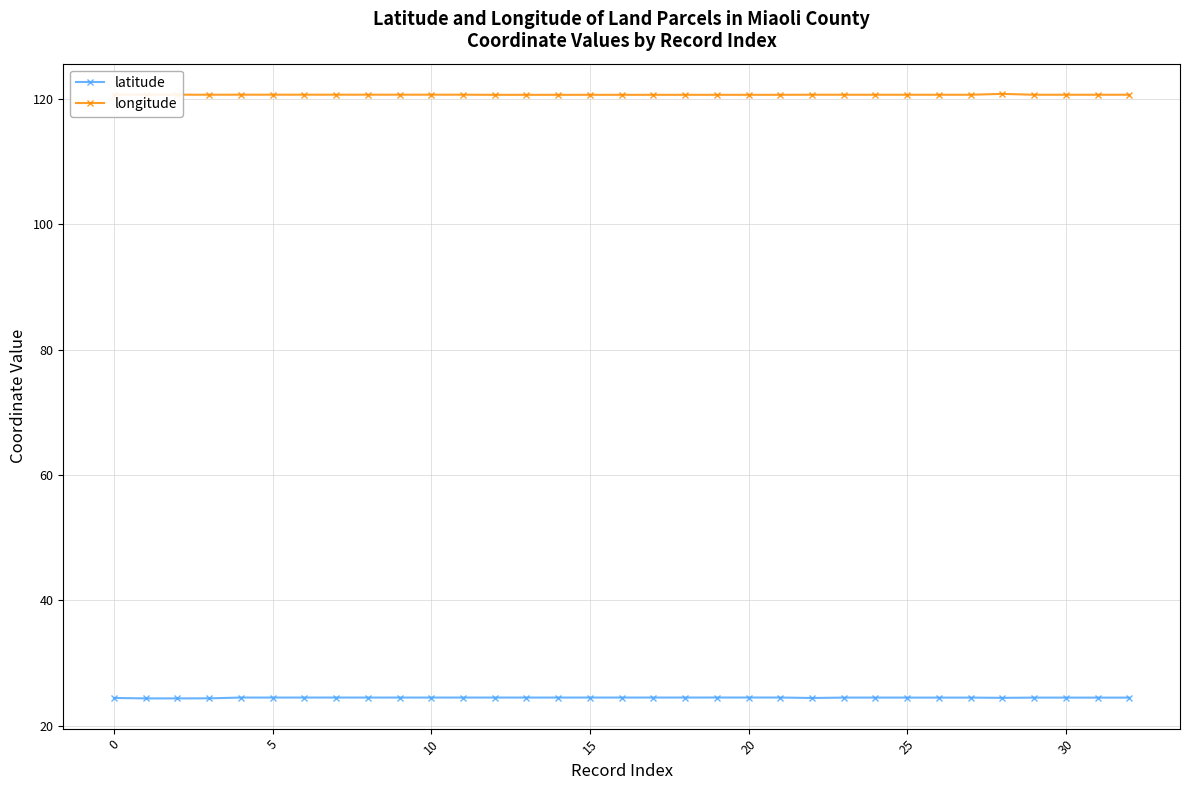

What is the value of the longitude point at the 18th from the left?

120.7